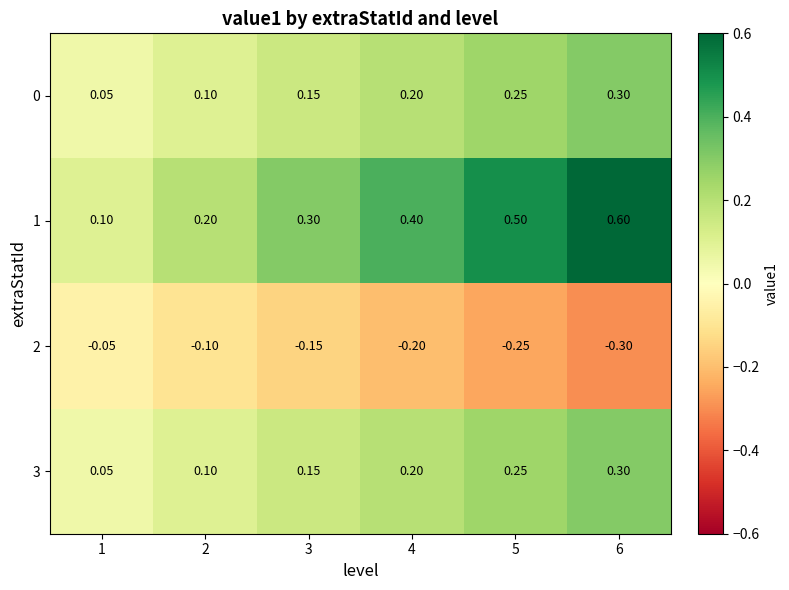

Is the value of 0 at 4 greater than the value of 1 at 4?

No